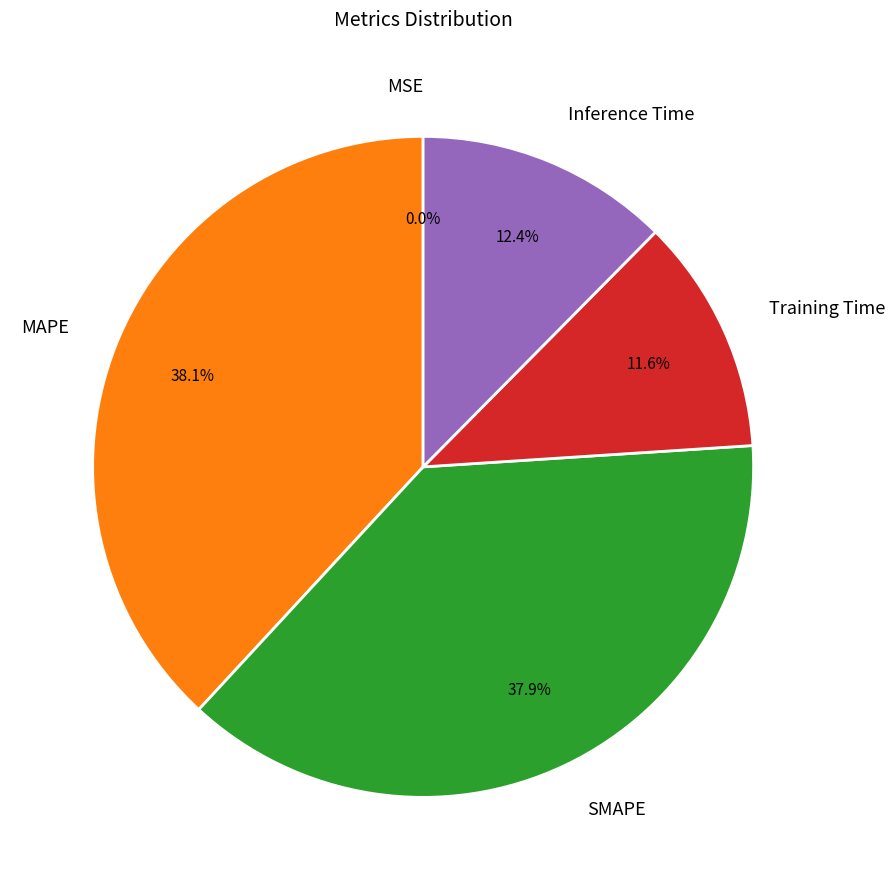

True or false: MAPE accounts for 47% of the total.

False